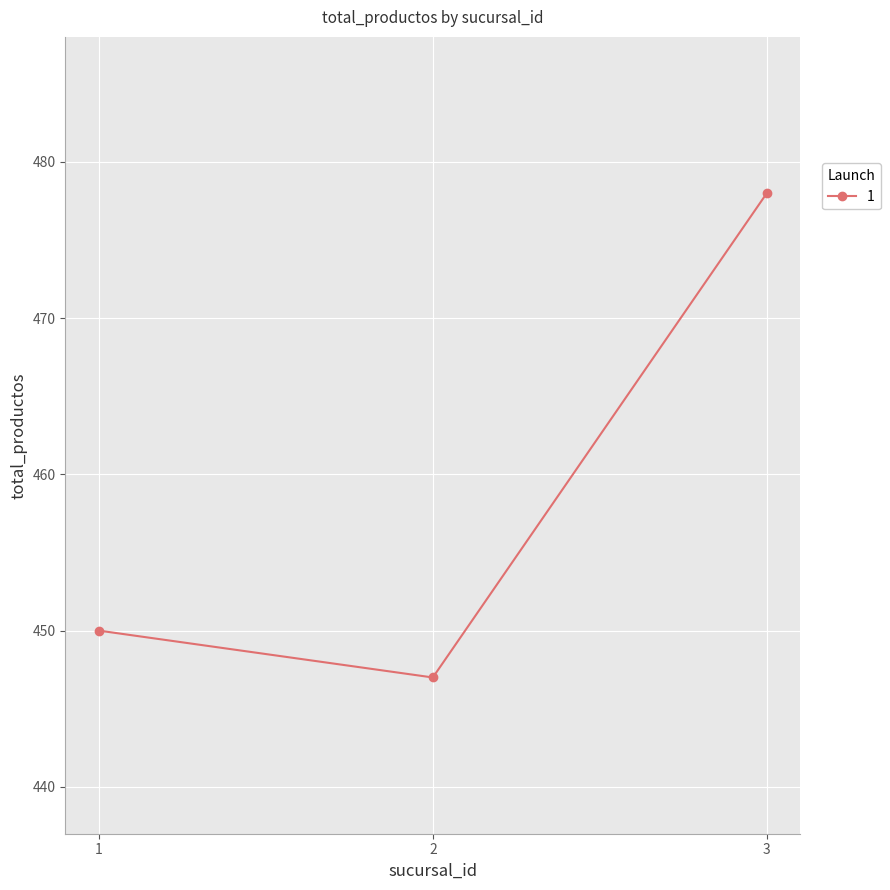

Which has a higher value, 1 or 2?

1